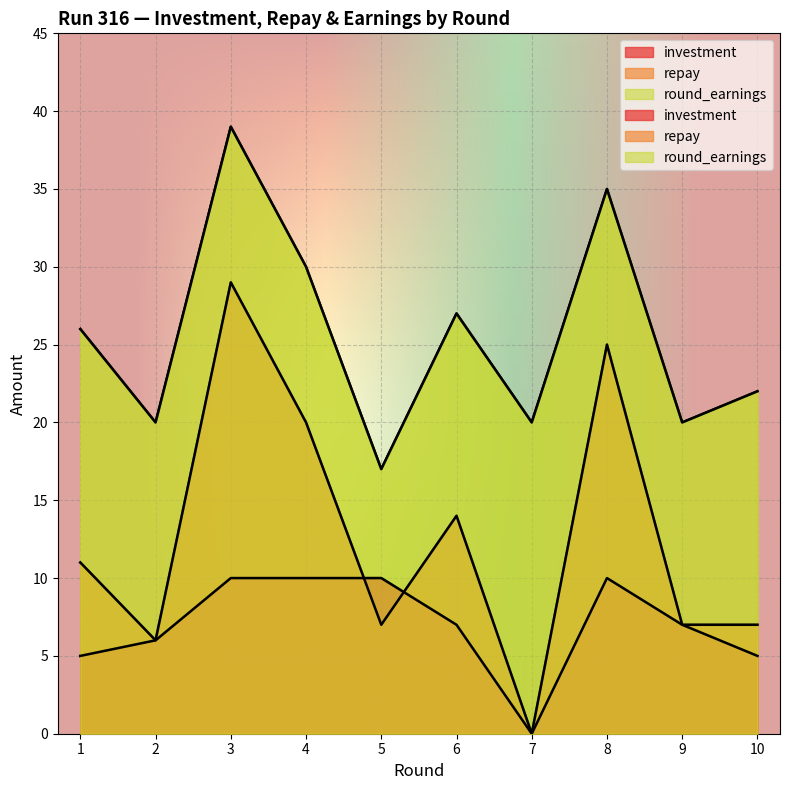

True or false: investment has more than 1 points higher than both neighbors.

False